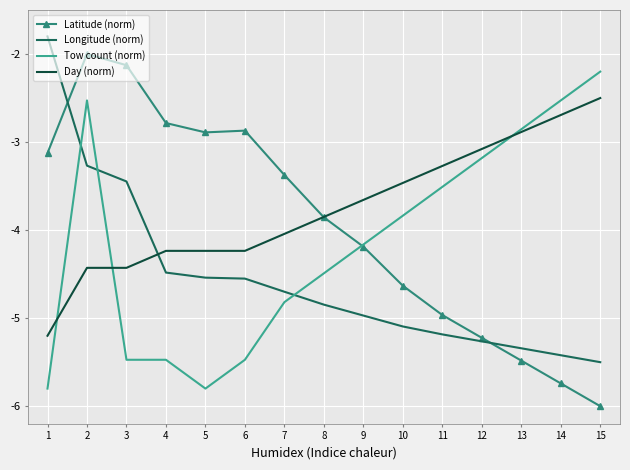

List the series in order of their peak value, highest first.

Longitude (norm), Latitude (norm), Tow count (norm), Day (norm)